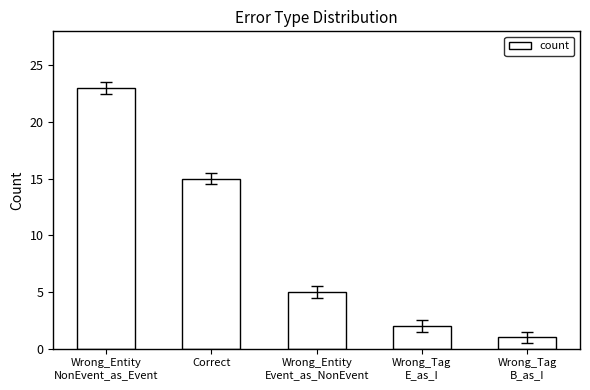

How many bars are there in total?

5